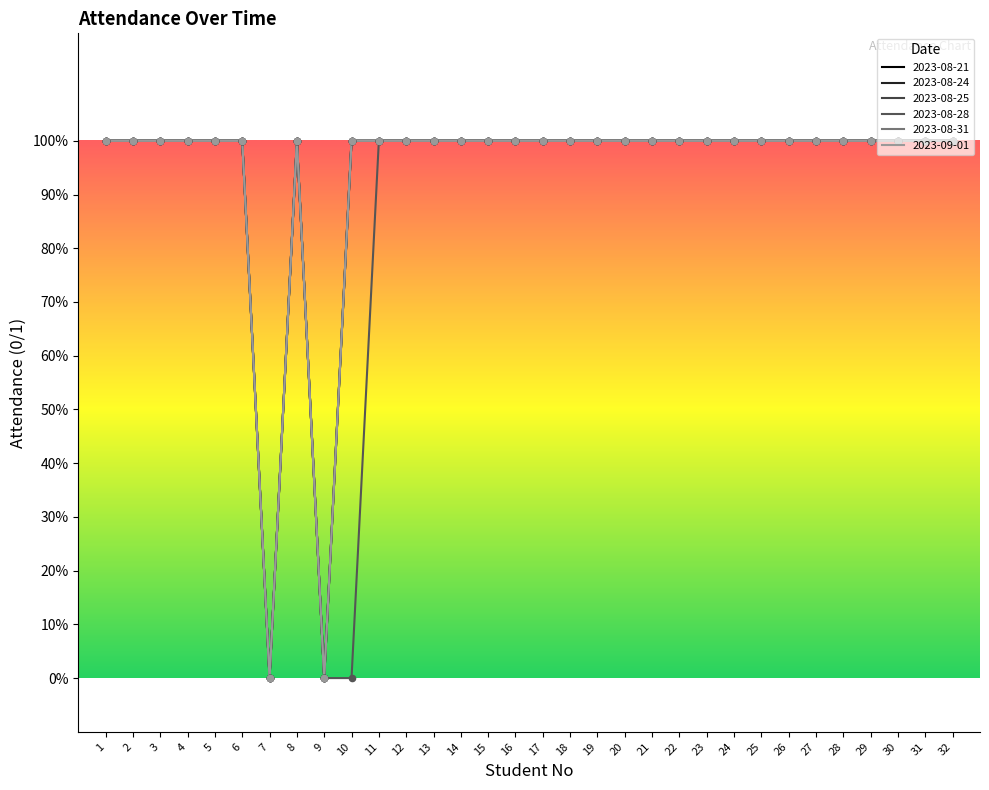

Is this an area chart (filled region under the line)?

No